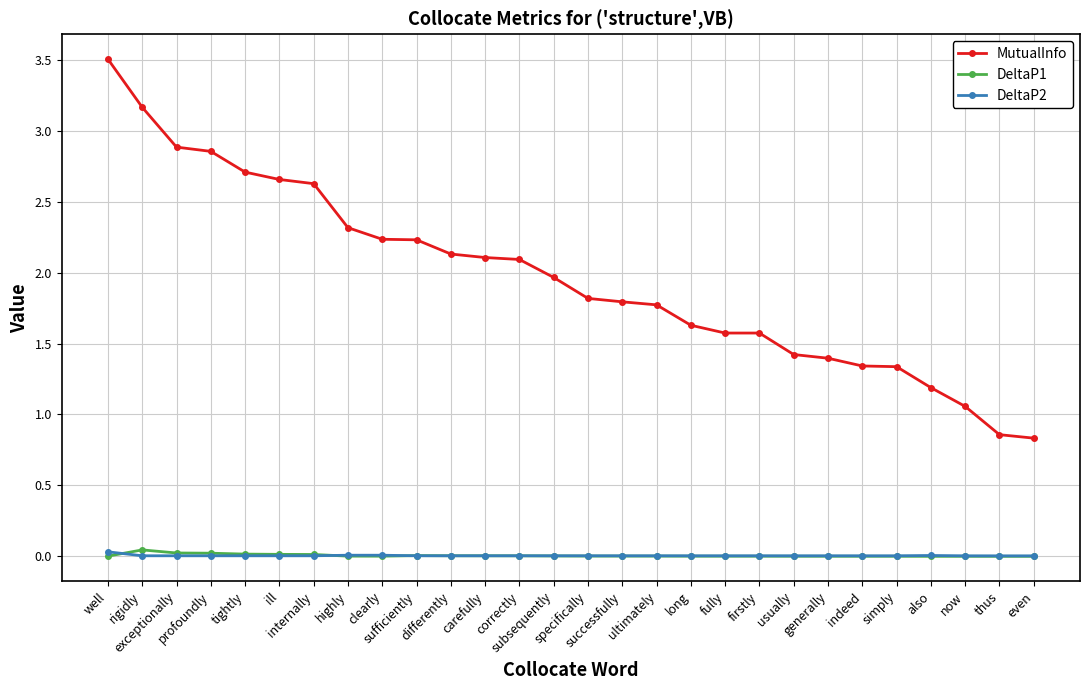

Which series has the largest range (max minus min)?

MutualInfo